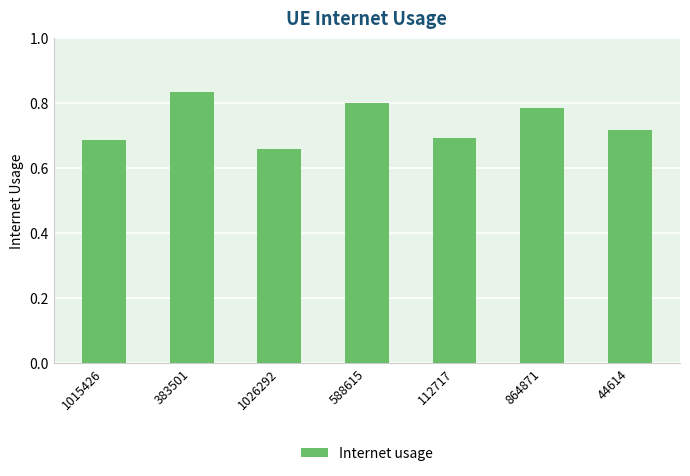

How many values are between 0 and 1?

7